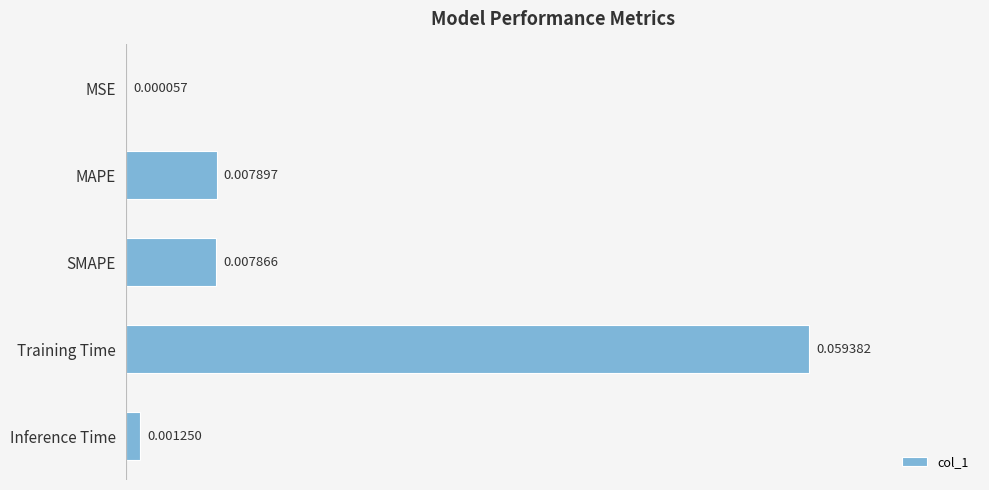

Between SMAPE and MSE, which is larger?

SMAPE